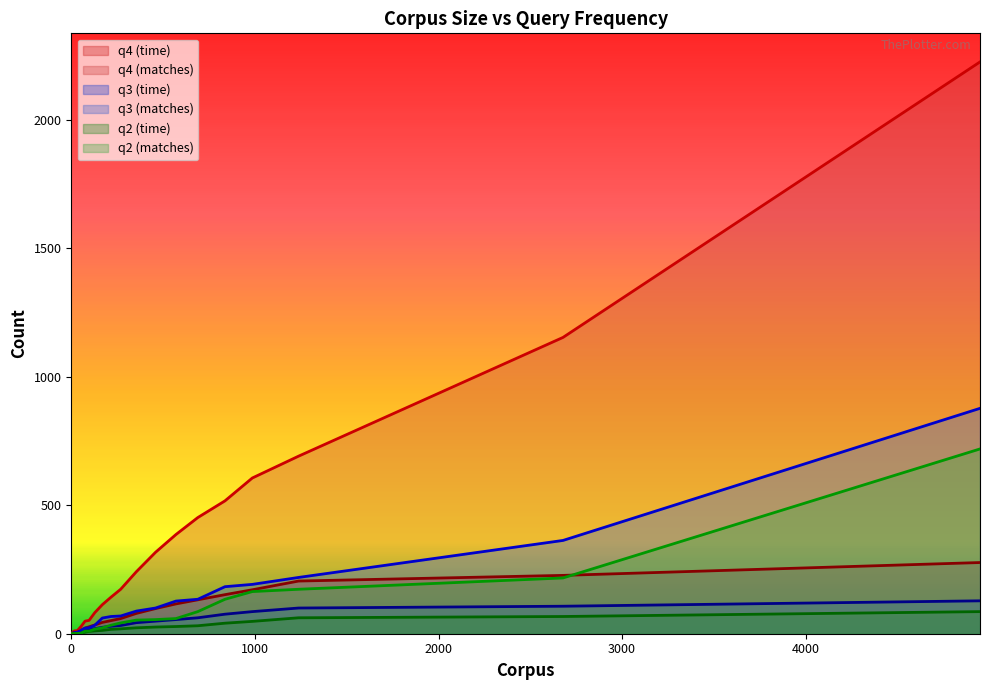

What is the total value across all series at 837?

1103